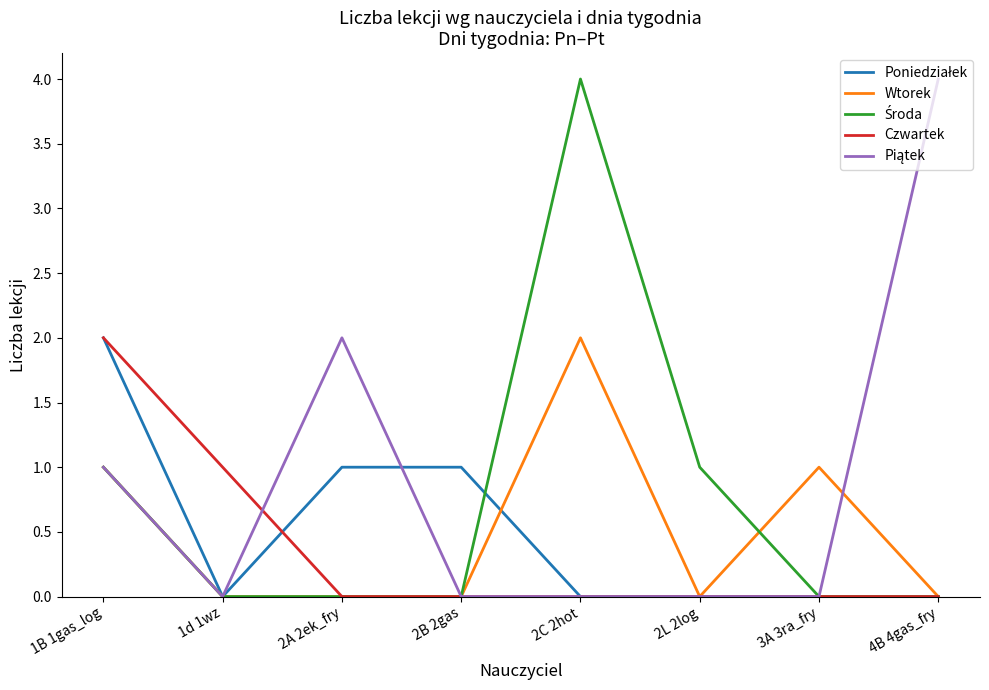

The Wtorek series shows 0 at 2A 2ek_fry. True or false?

True